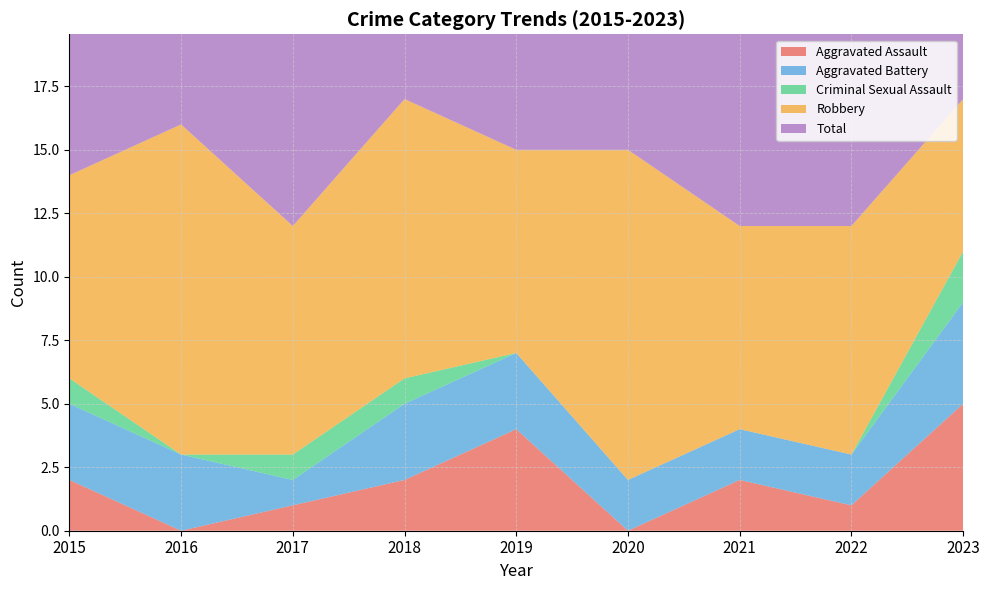

Reading left to right, list all the values displayed in this chart.

Aggravated Assault: 2	0	1	2	4	0	2	1	5
Aggravated Battery: 3	3	1	3	3	2	2	2	4
Criminal Sexual Assault: 1	0	1	1	0	0	0	0	2
Robbery: 8	13	9	11	8	13	8	9	6
Total: 14	16	12	17	15	15	12	12	17